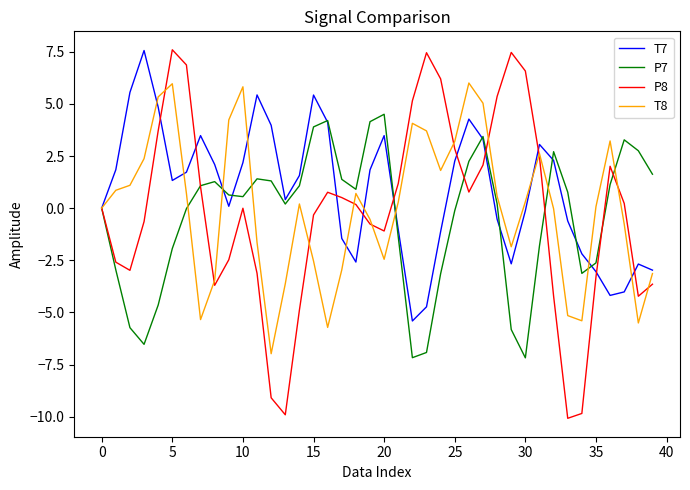

What is the maximum value for P8?

7.6